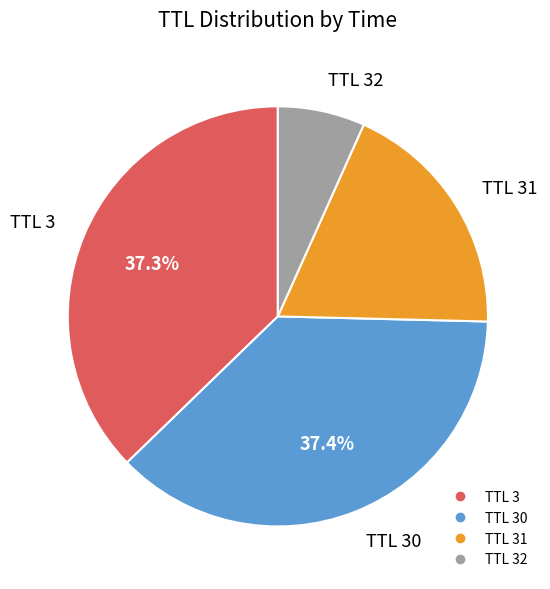

Does any single category account for the majority?

No